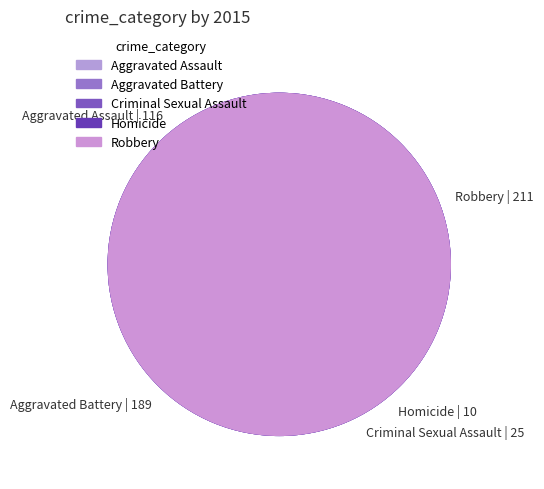

Is there a majority slice in this chart?

No